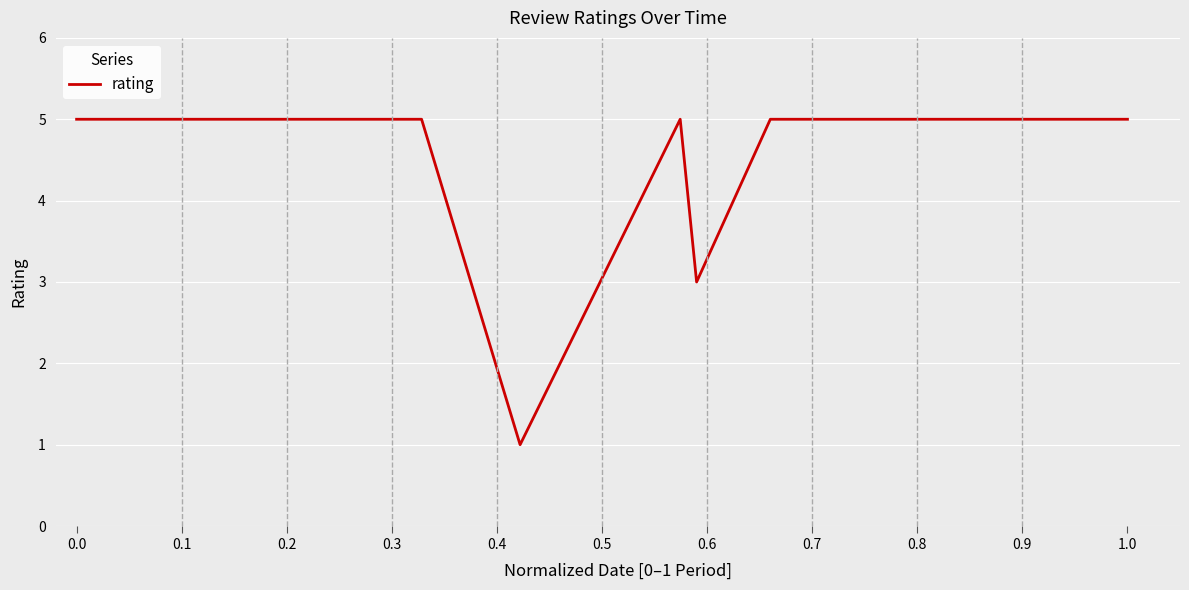

What is the difference between the maximum and second lowest values?

2